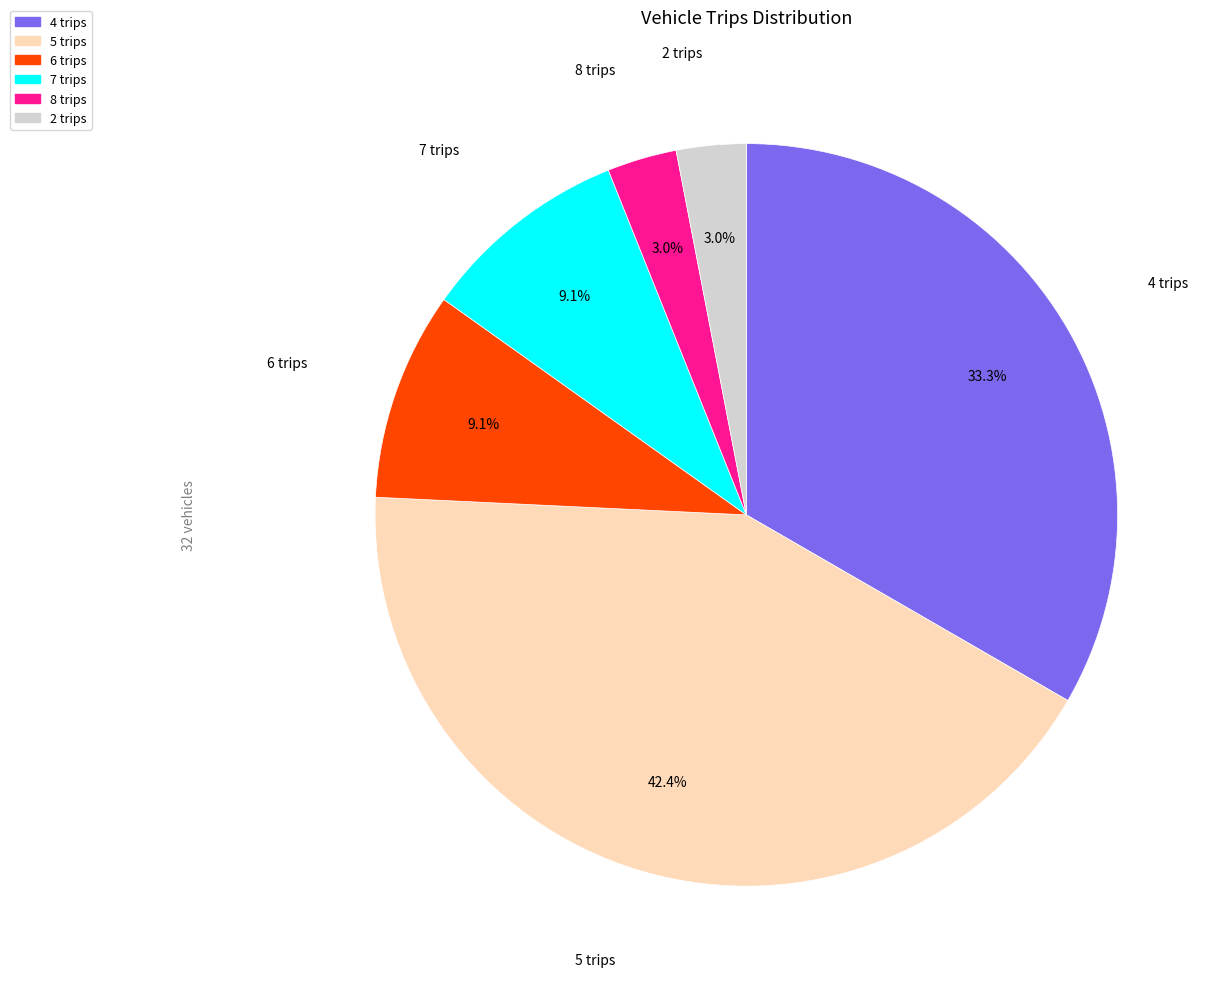

Does any single category account for the majority?

No